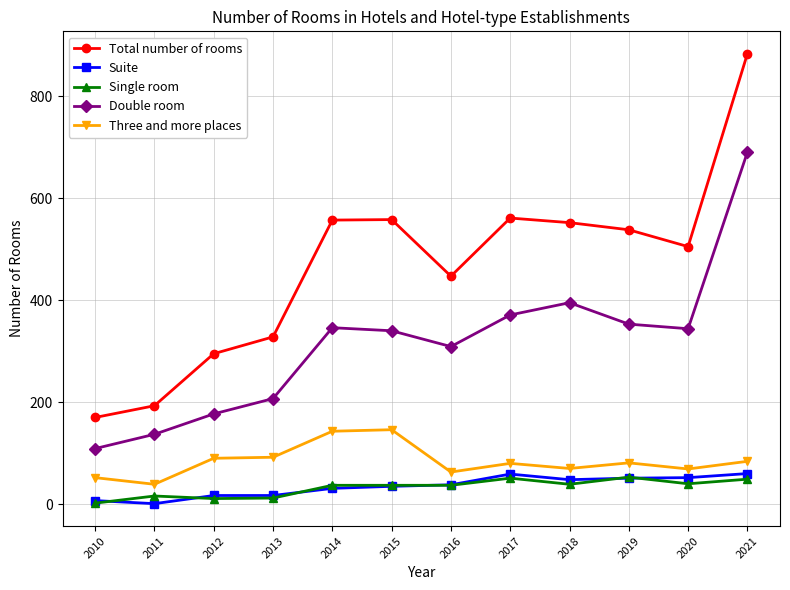

True or false: Single room and Three and more places cross at least once.

False